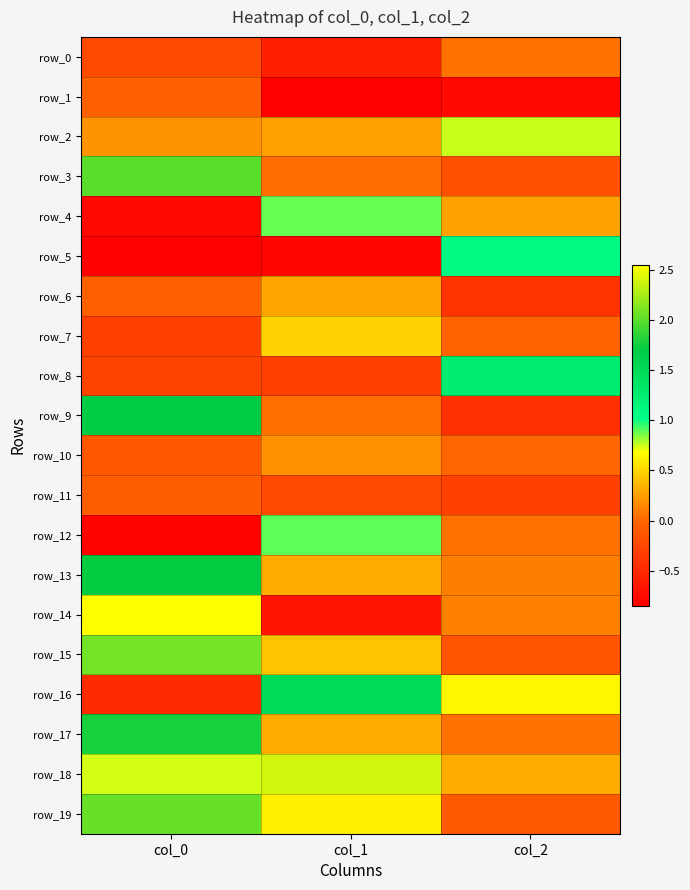

The value of row_7 at col_0 is -0.3. True or false?

True